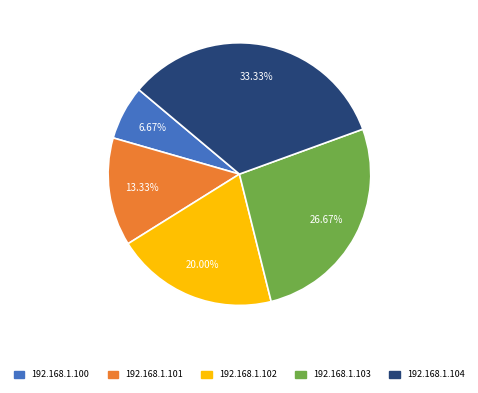

To the nearest percent, what is the difference between the 192.168.1.102 and 192.168.1.103 slice percentages?

7%